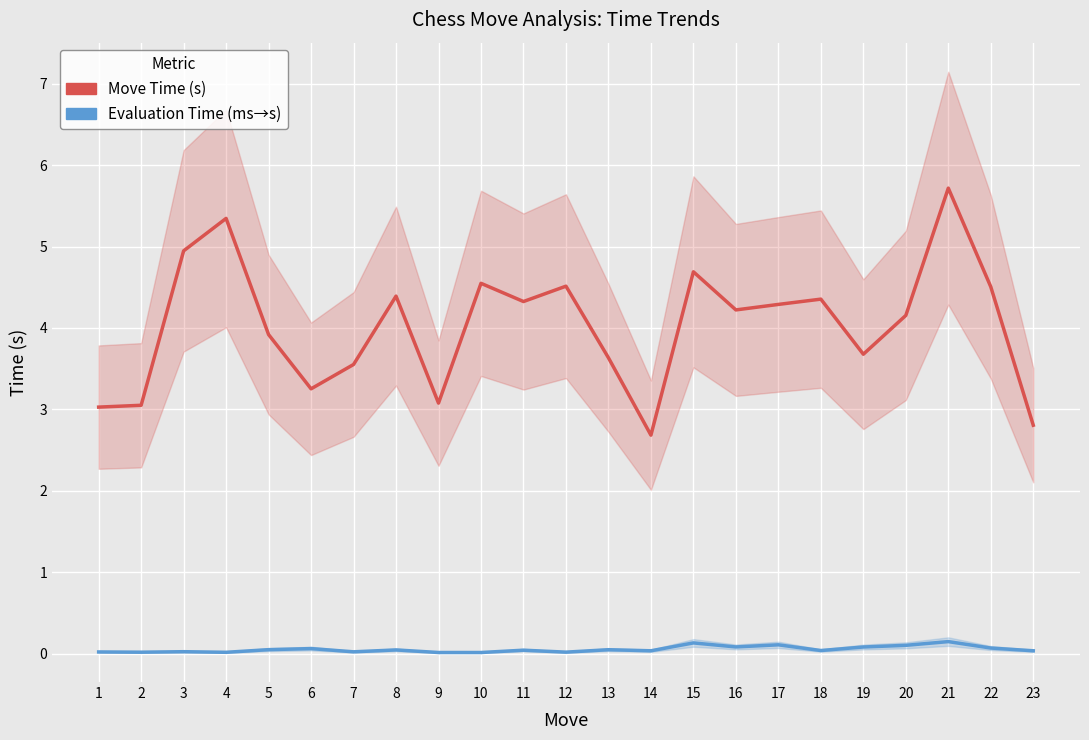

Reading left to right, extract all data points from this chart.

Move Time (s): 3.0	3.1	4.9	5.3	3.9	3.3	3.6	4.4	3.1	4.5	4.3	4.5	3.6	2.7	4.7	4.2	4.3	4.4	3.7	4.2	5.7	4.5	2.8
Evaluation Time (ms→s): 0.0	0.0	0.0	0.0	0.1	0.1	0.0	0.0	0.0	0.0	0.0	0.0	0.1	0.0	0.1	0.1	0.1	0.0	0.1	0.1	0.1	0.1	0.0